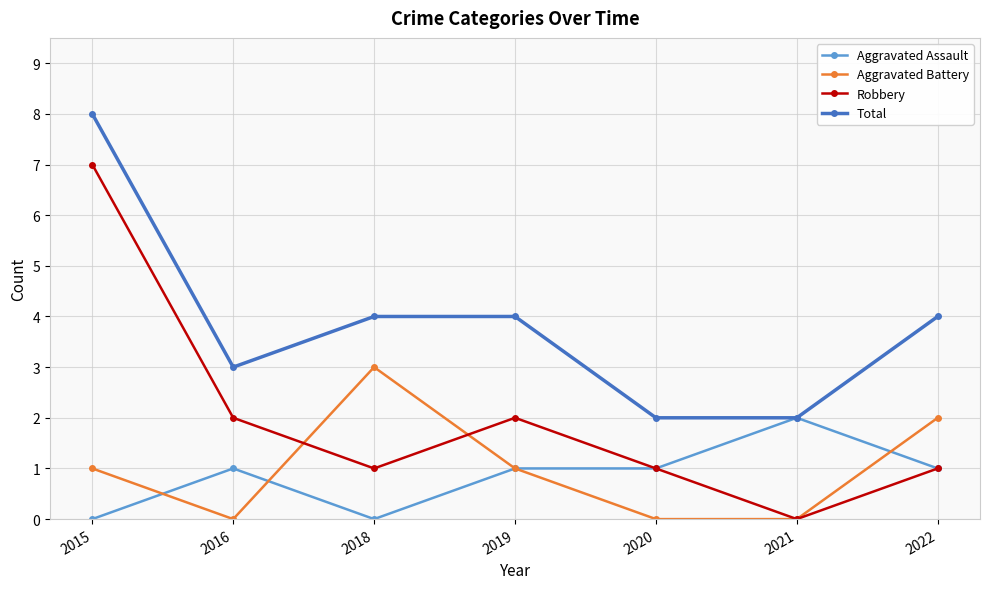

What is the total value across all series at 2015?

16